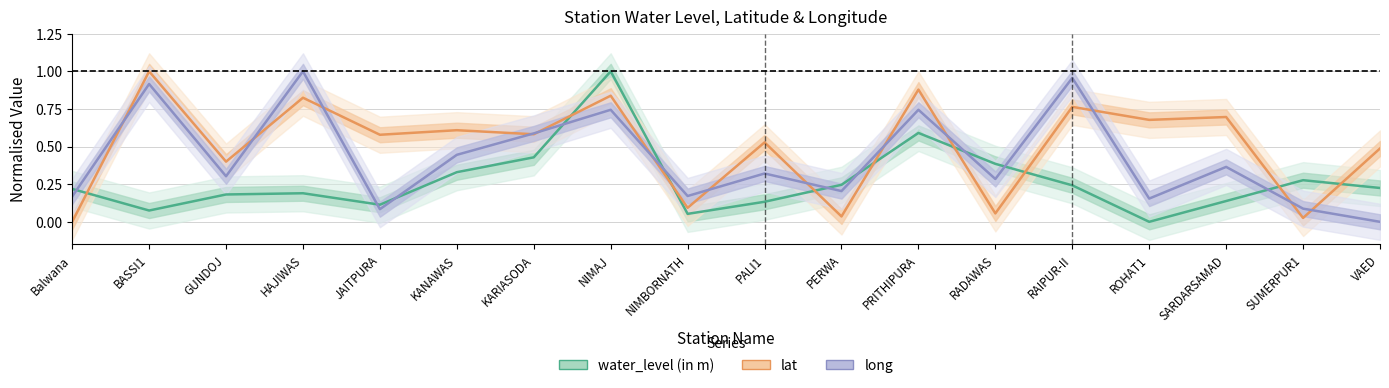

At how many categories does at least one series exceed 0?

18